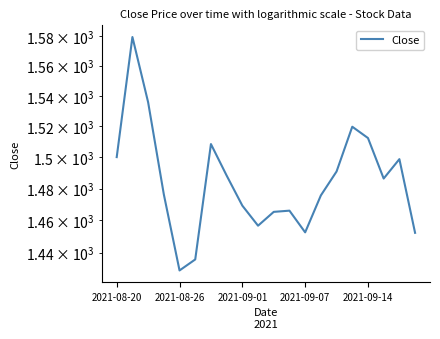

What is the value of the 16th point from the left?

1519.8